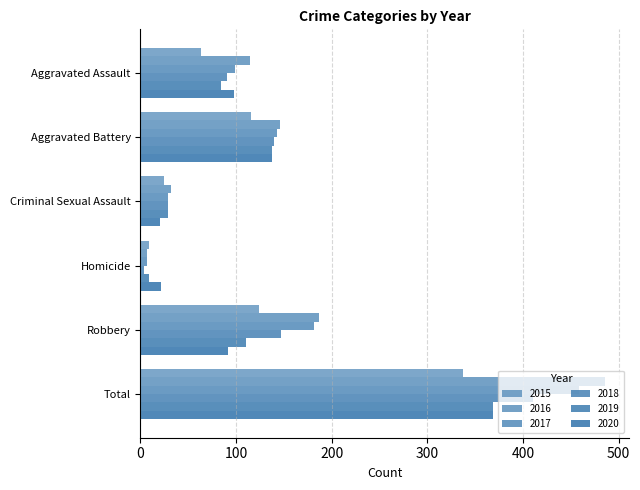

How many series are shown in this chart?

6